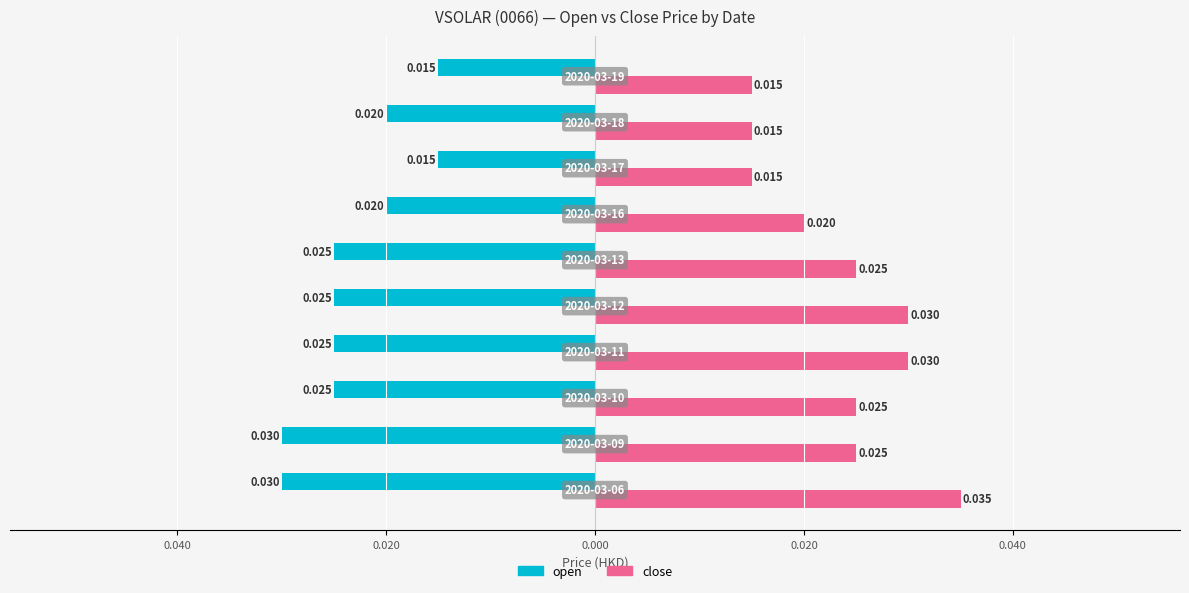

What are all the series names shown in the legend?

open, close